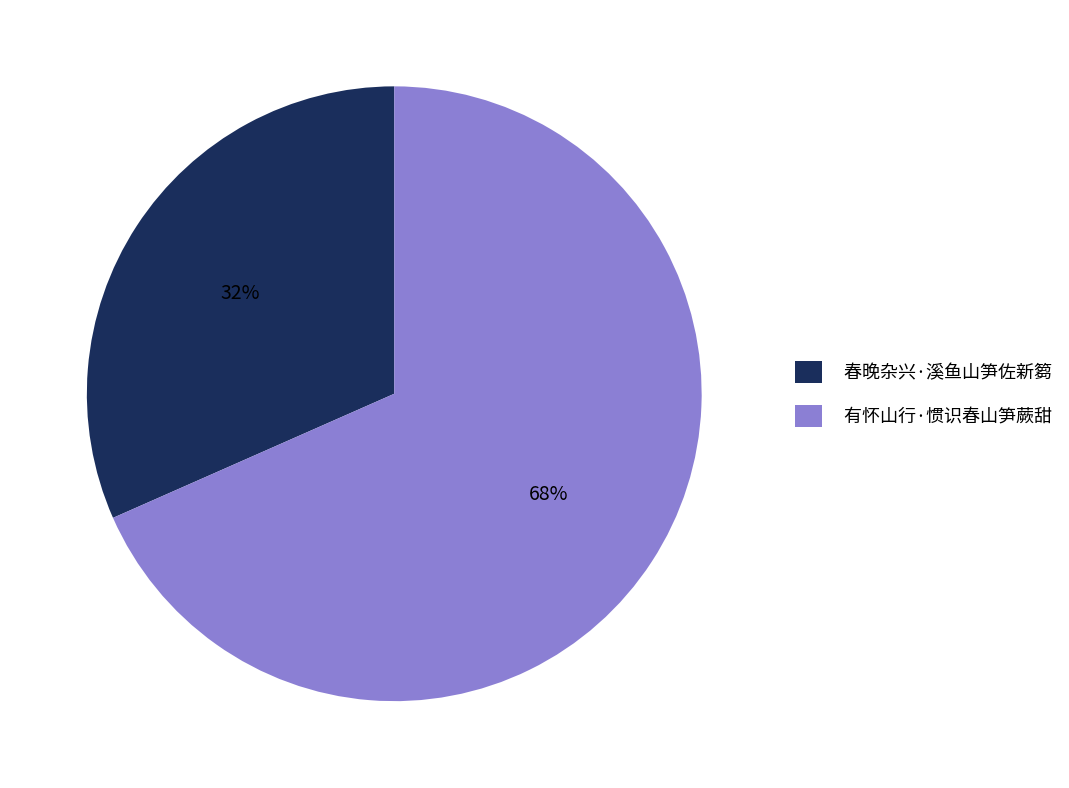

To the nearest percent, what portion does 有怀山行·惯识春山笋蕨甜 represent?

68%